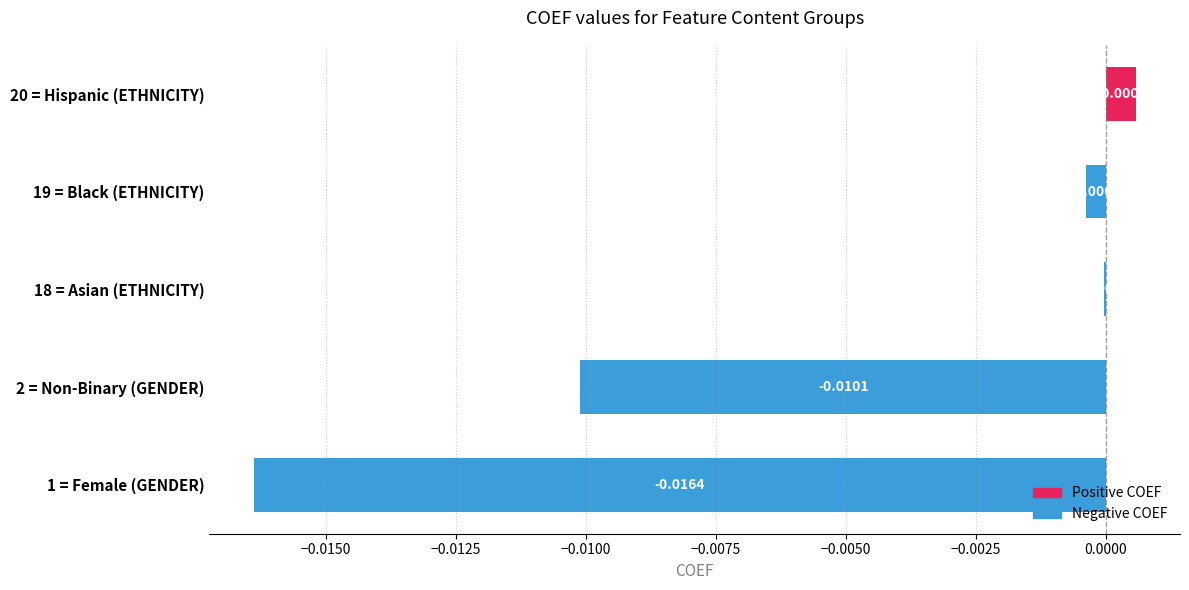

Between 18 = Asian (ETHNICITY) and 19 = Black (ETHNICITY), which is larger?

18 = Asian (ETHNICITY)